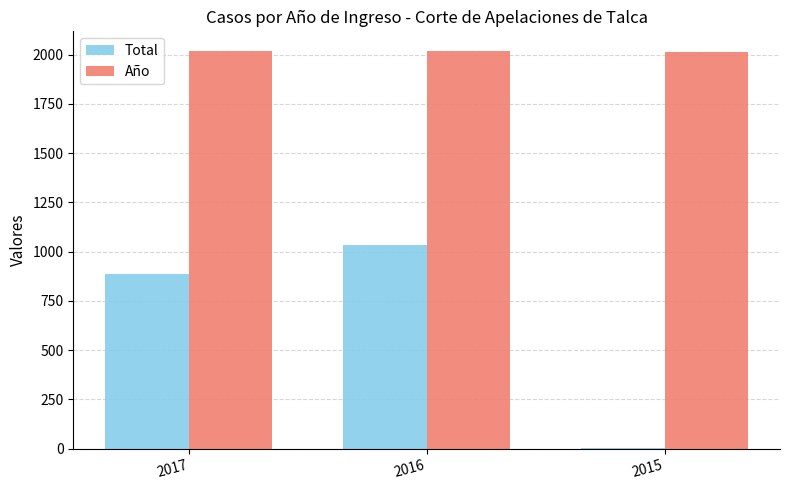

What is the total value across all series at 2017?

2904